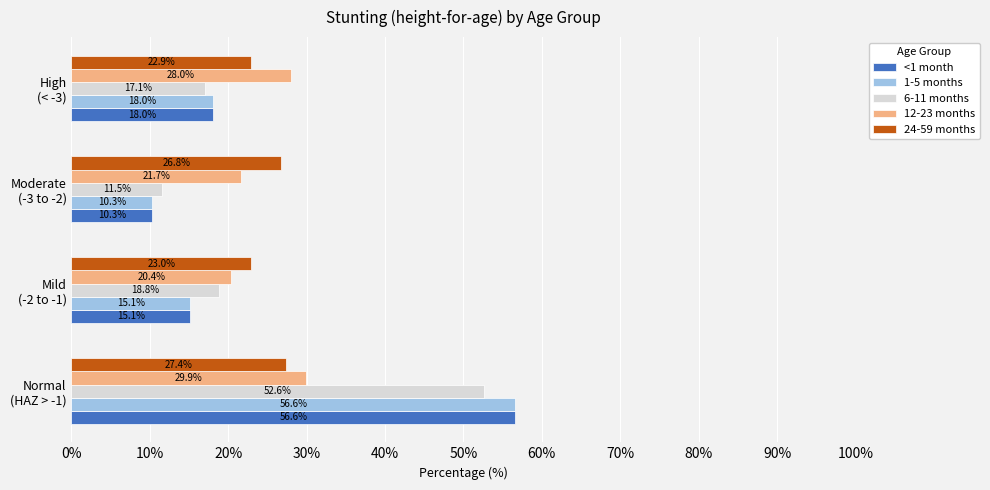

What is the sum of all 1-5 months values?

100.0